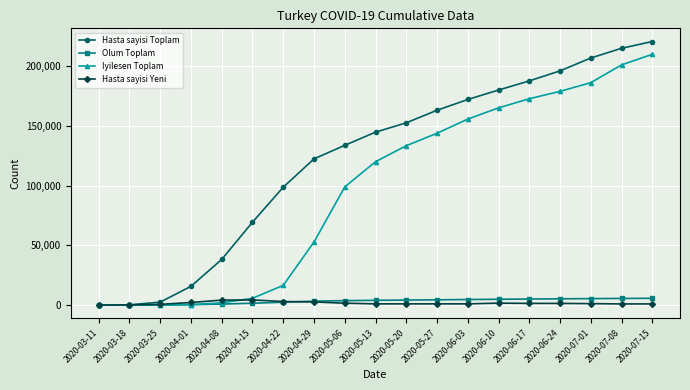

True or false: Hasta sayisi Yeni has a value of 1 at 2020-03-11.

True